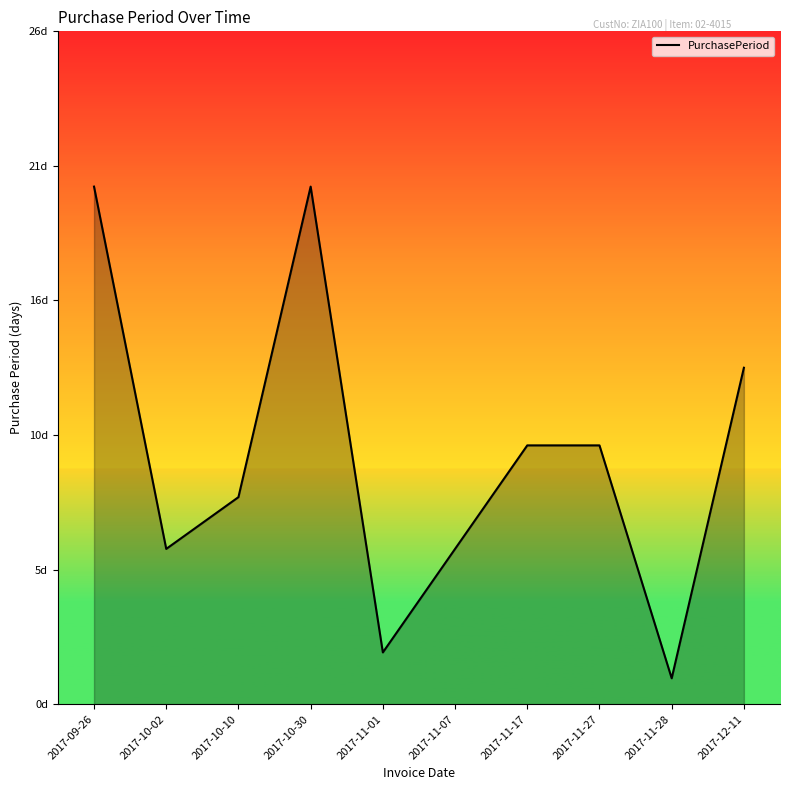

Is this an area chart (filled region under the line)?

Yes